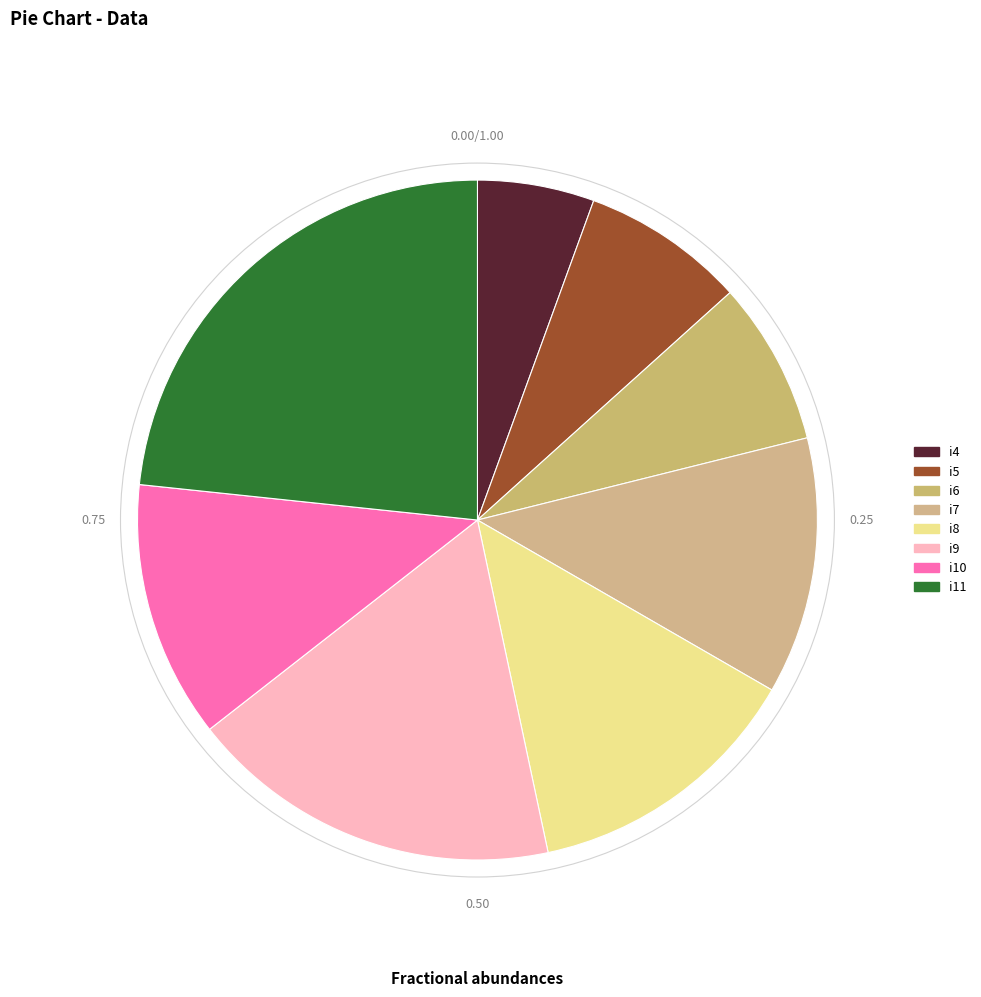

Is it true that i7 is 20% of the pie?

False